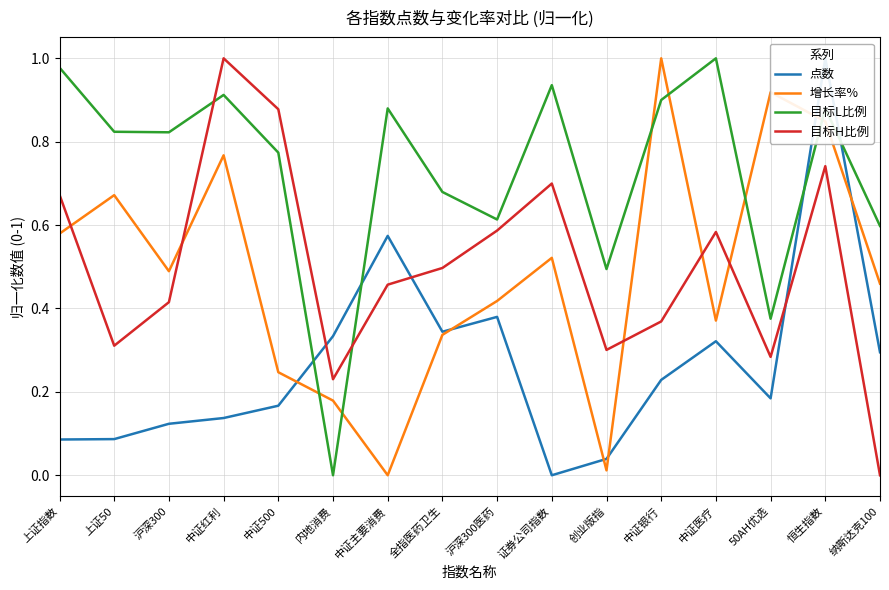

Count the number of data series in this chart.

4